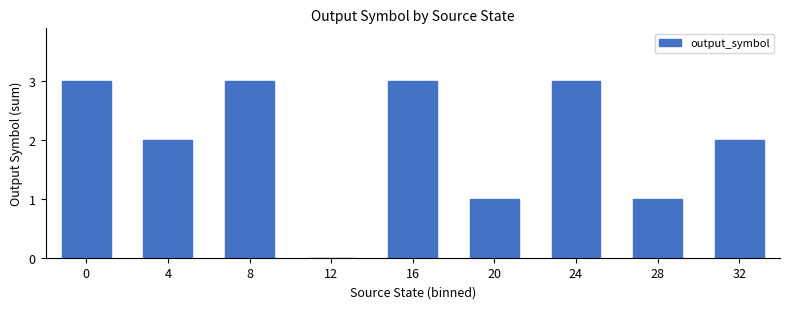

How many categories are shown in the chart?

9